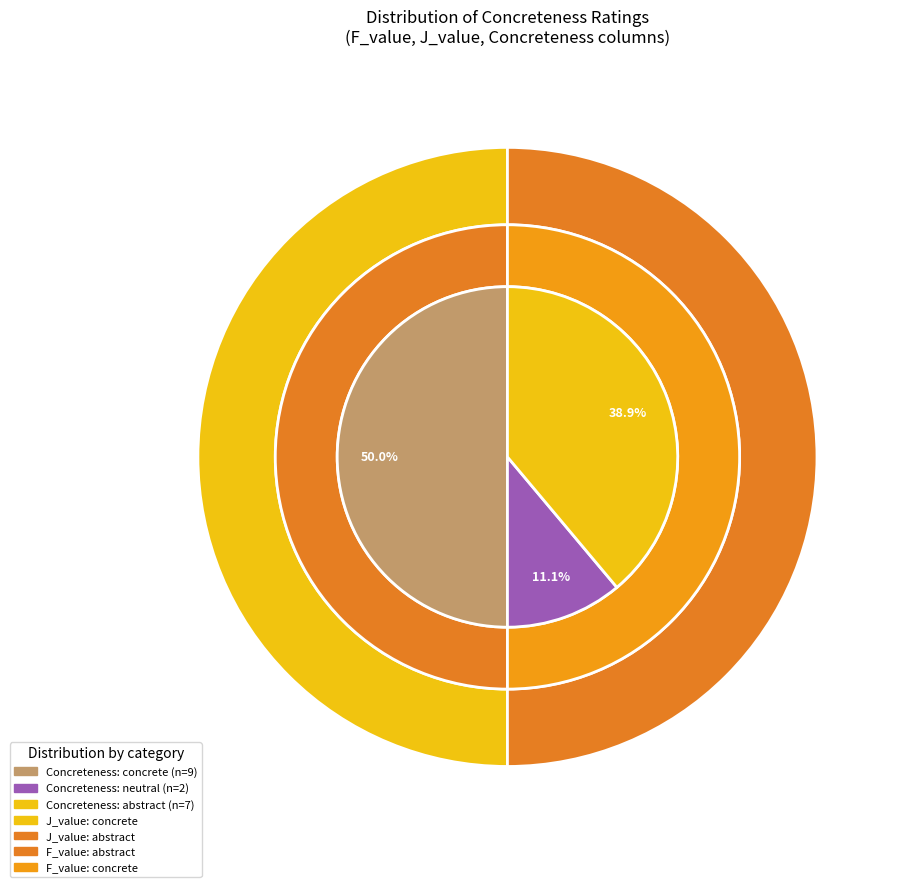

How many slices are in this pie chart?

3